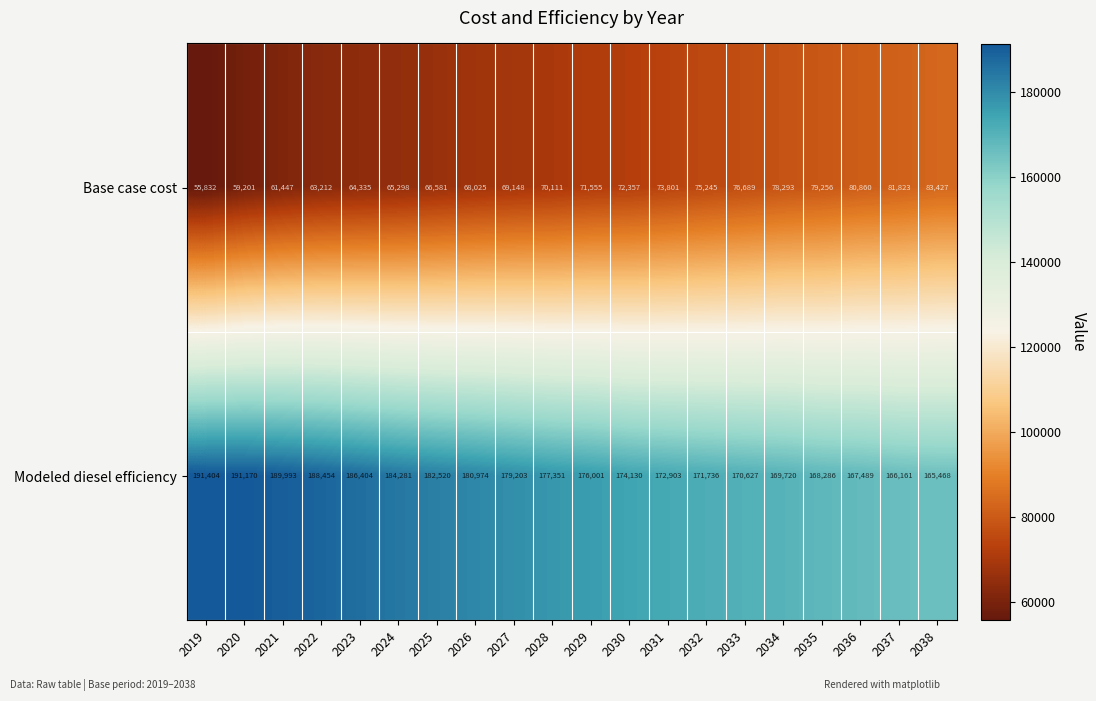

At how many categories does at least one series exceed 116070?

20